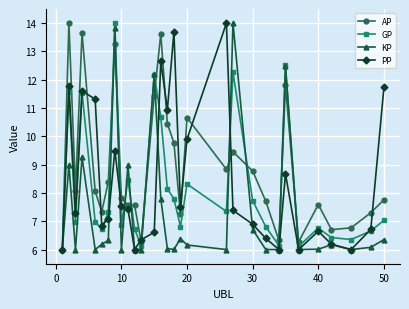

How many categories are shown in the chart?

30